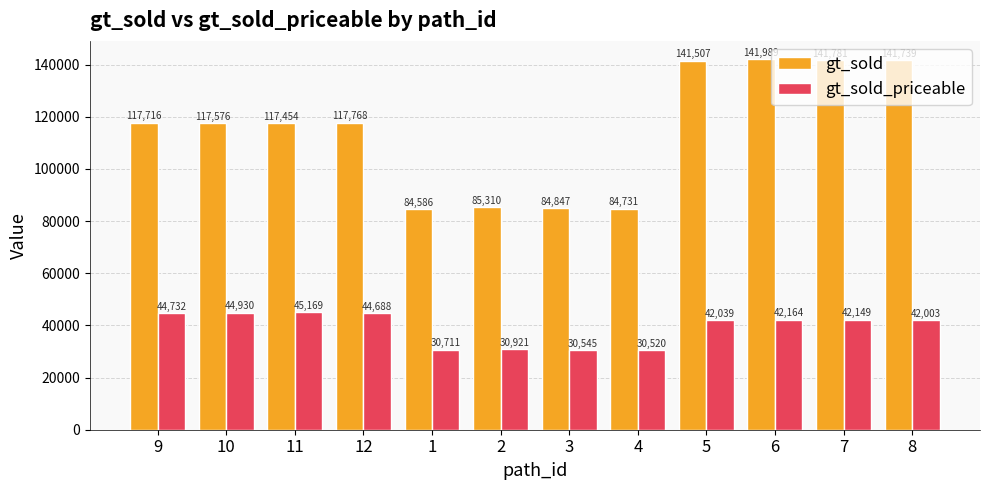

How many bars are there in each group?

2